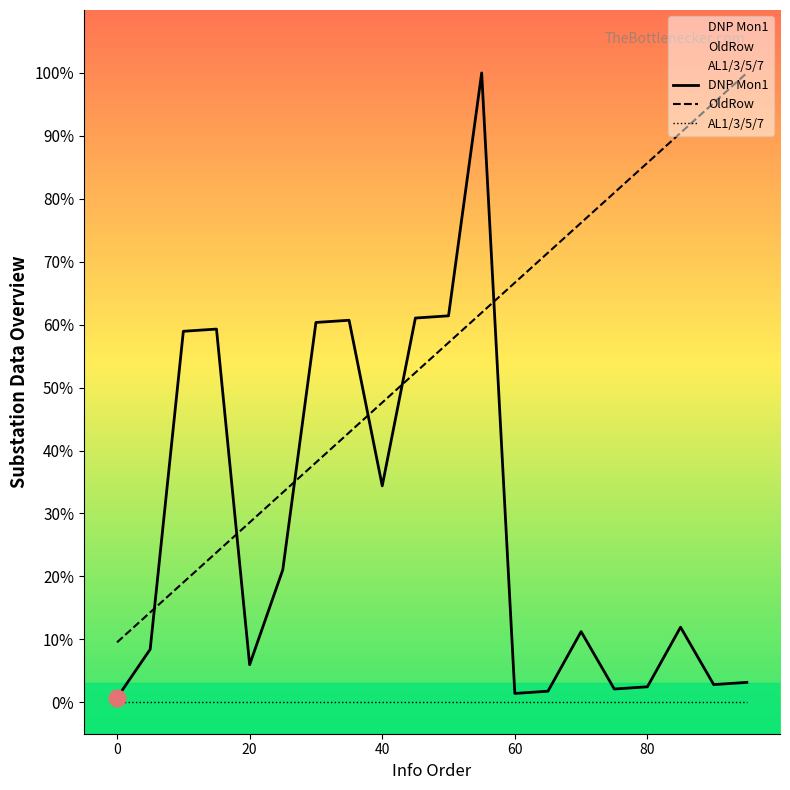

At which category does DNP Mon1 reach its first local valley?

20